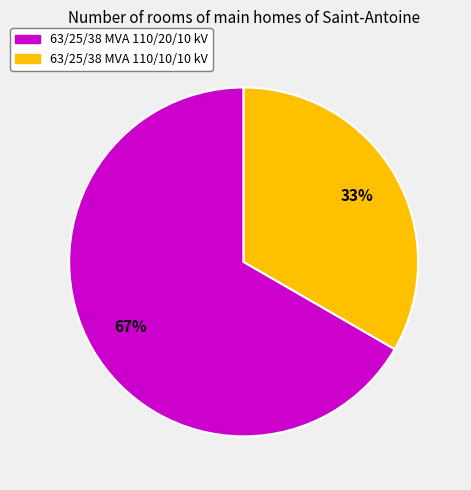

To the nearest percent, what is the combined percentage of 63/25/38 MVA 110/10/10 kV and 63/25/38 MVA 110/20/10 kV?

100%